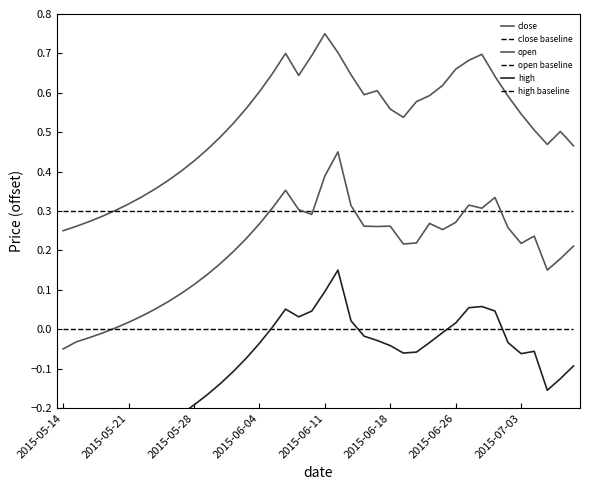

Which series has the largest total across all categories?

close